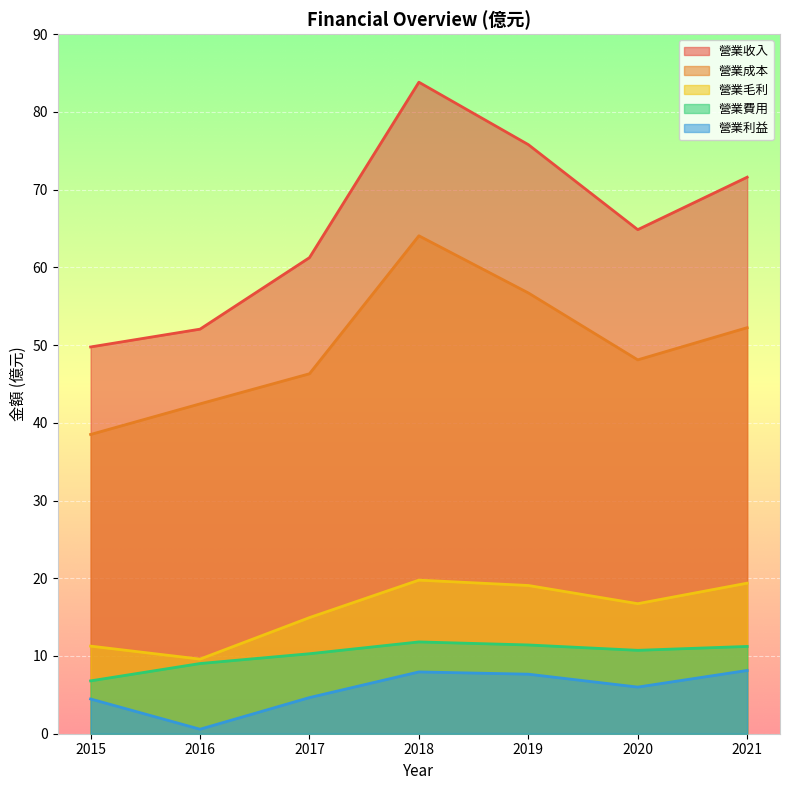

What is the value of the 營業利益 point at the 2nd from the left?

0.6